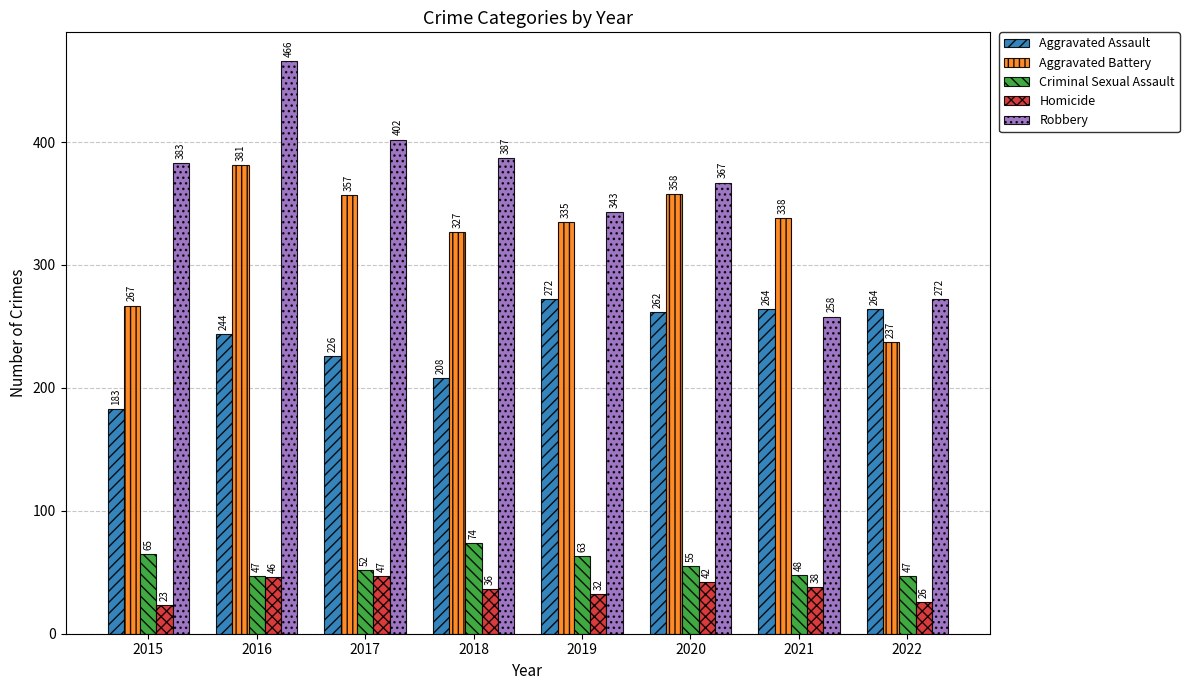

What is the lowest value of the Criminal Sexual Assault series?

47